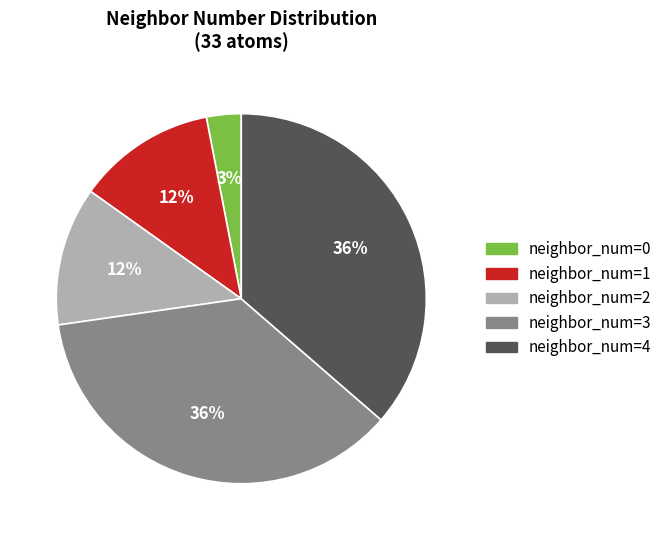

Does any single category account for the majority?

No